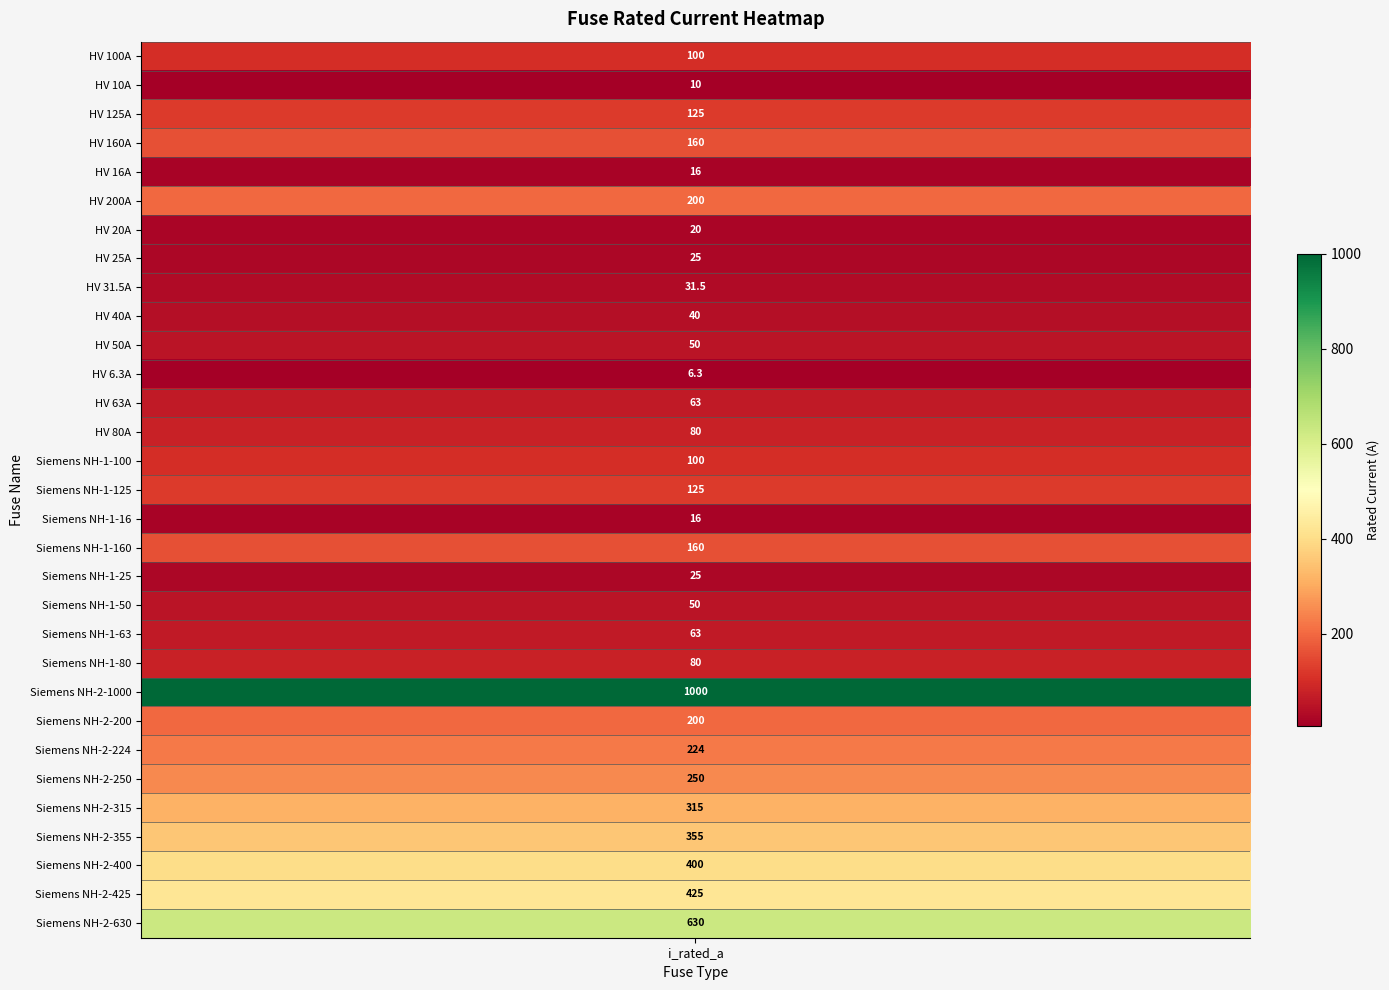

What is the approximate value at Siemens NH-2-630?

630.0